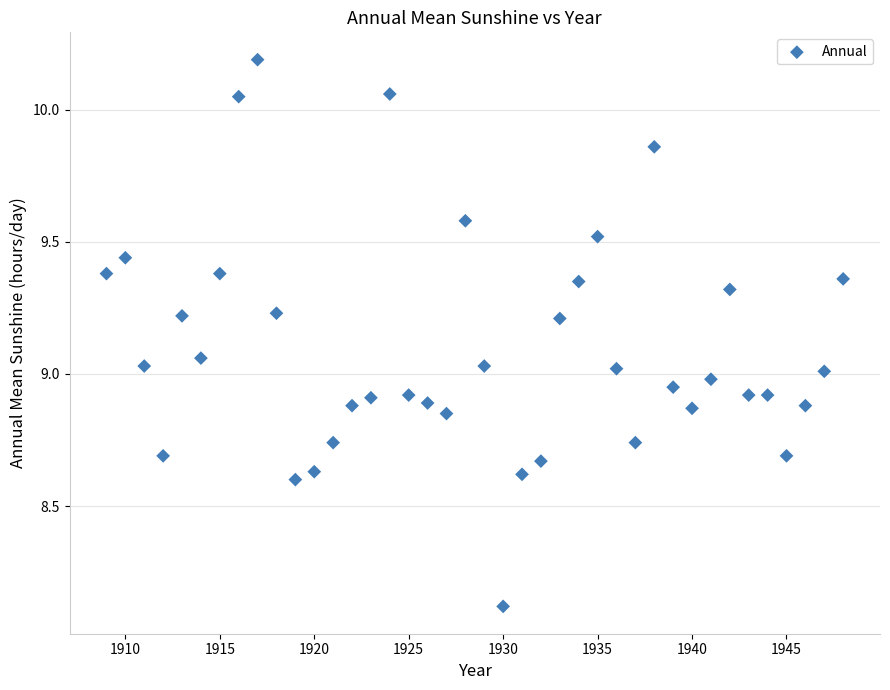

What is the range of Y values (max minus min)?

2.1